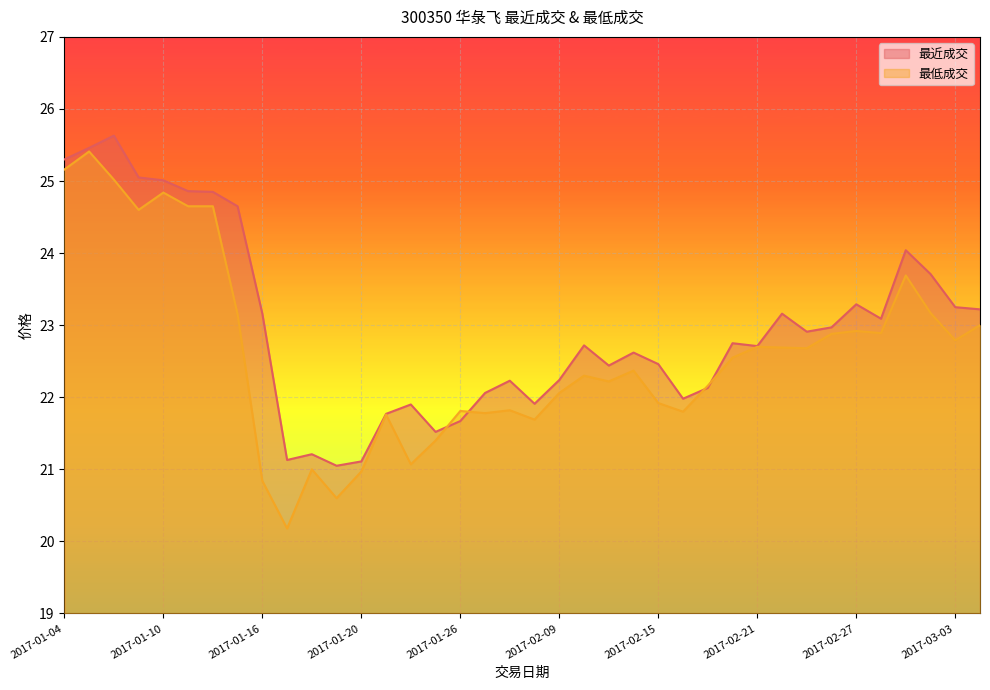

The value of 最近成交 at 2017-03-06 is 23.2. True or false?

True